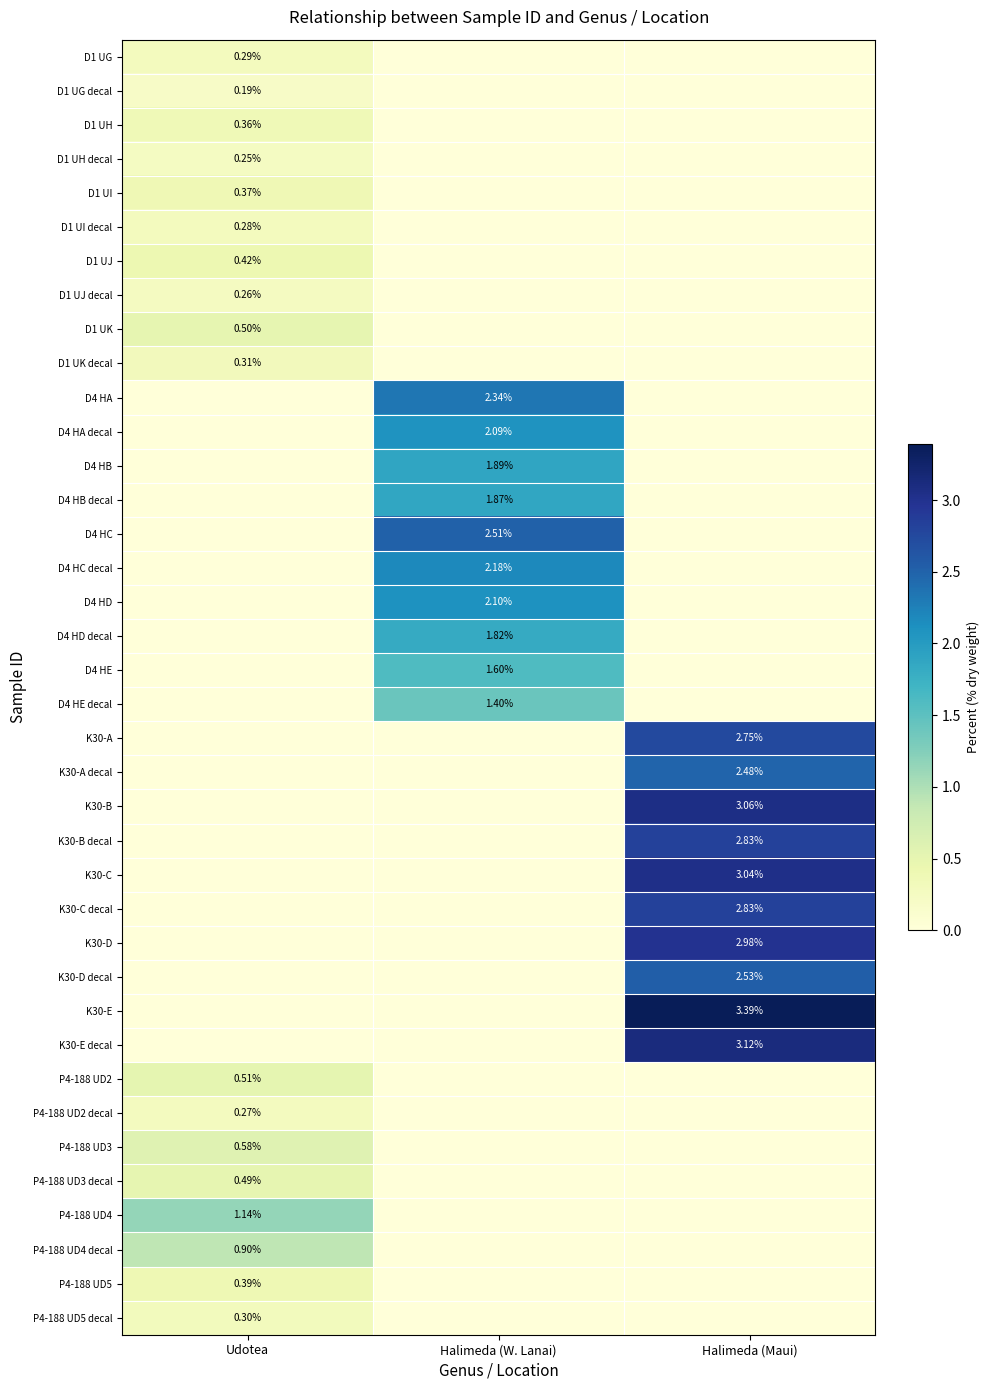

Which series has the largest total across all categories?

K30-E